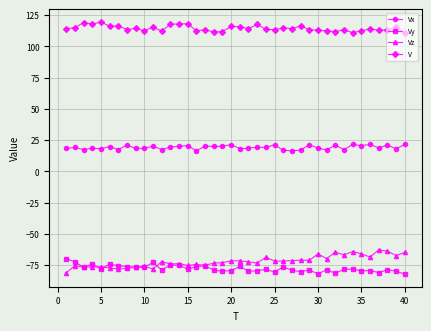

True or false: Vx and Vz intersect in this chart.

False